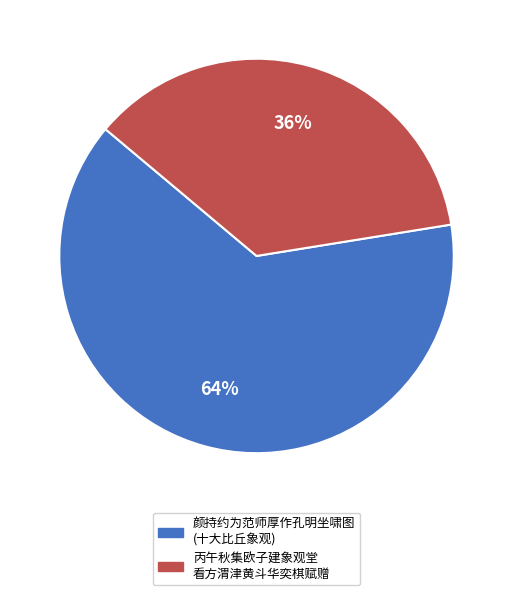

Does any single category account for the majority?

Yes